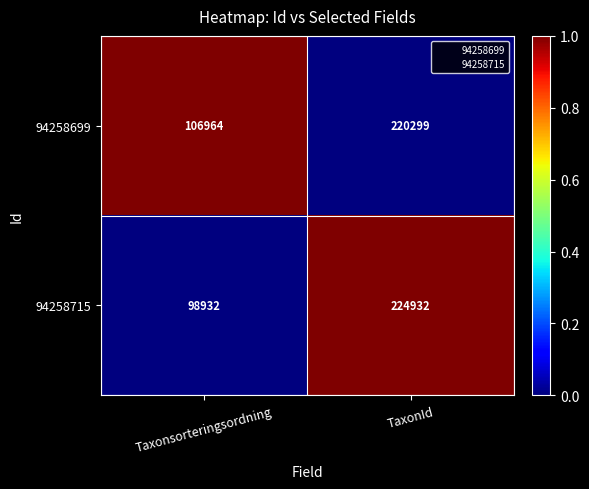

How many categories are shown in the chart?

2